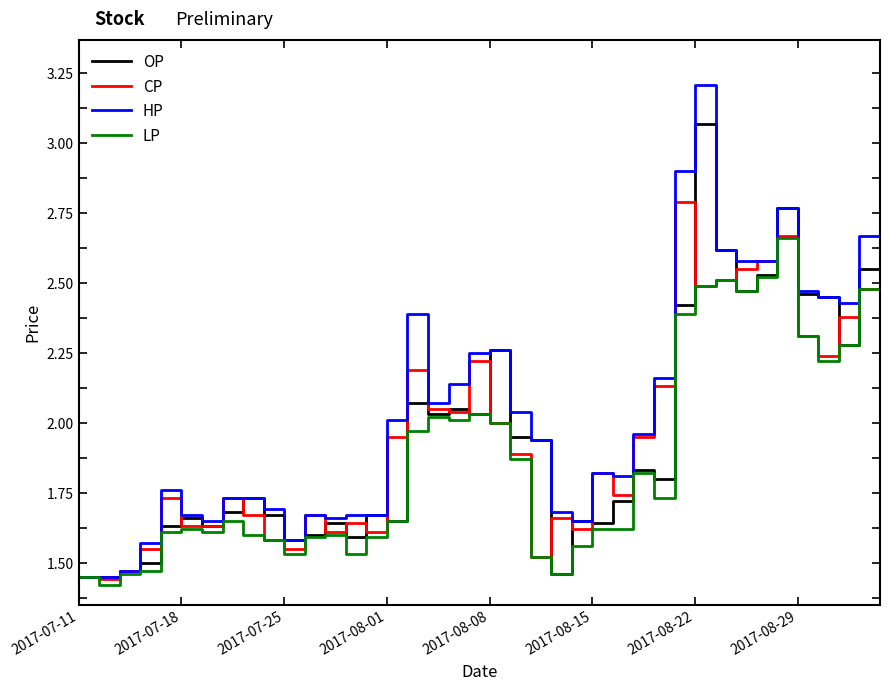

Which series has the largest total across all categories?

HP